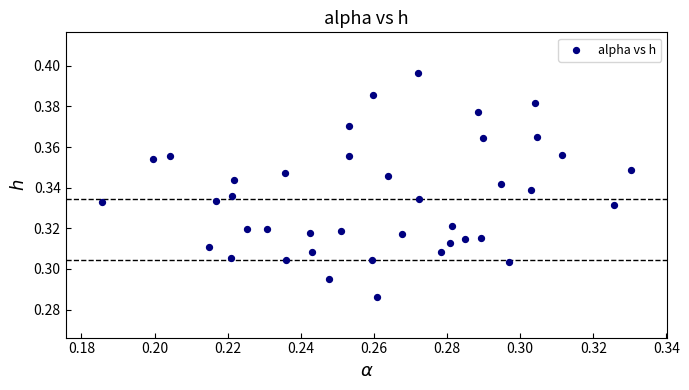

How many points are shown in the scatter plot?

40